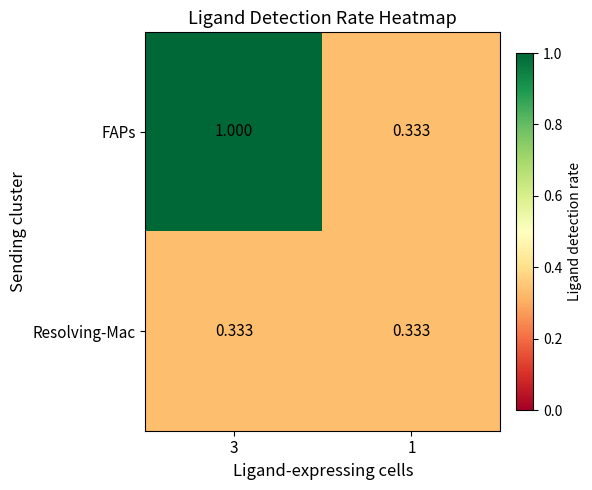

Which label corresponds to the largest value in the chart?

3